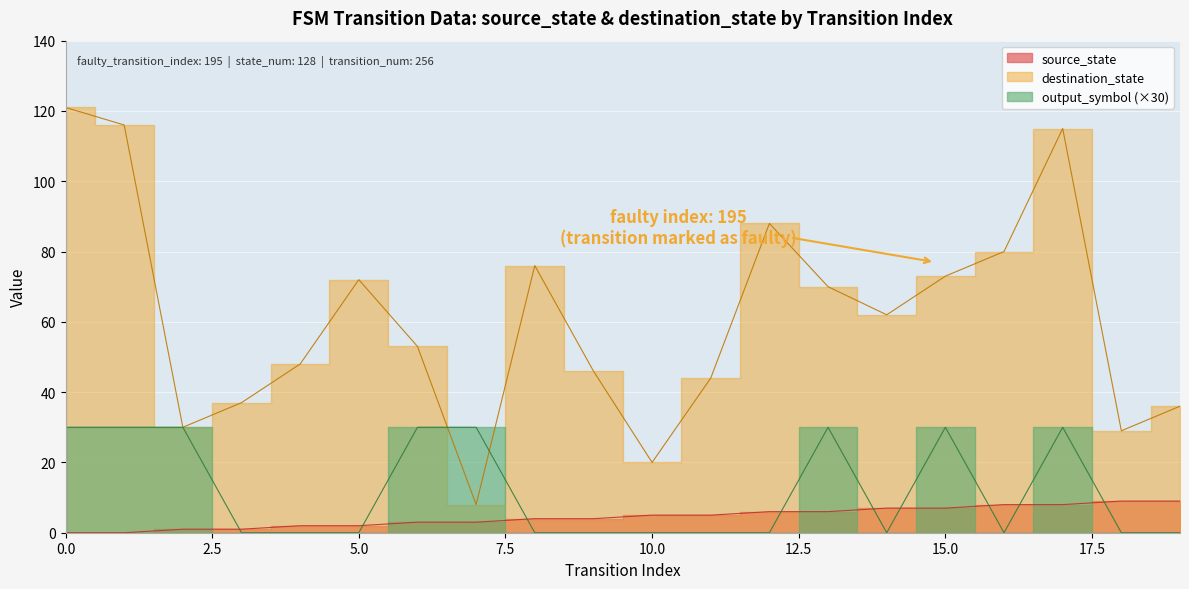

What is the total value across all series at 13?

106